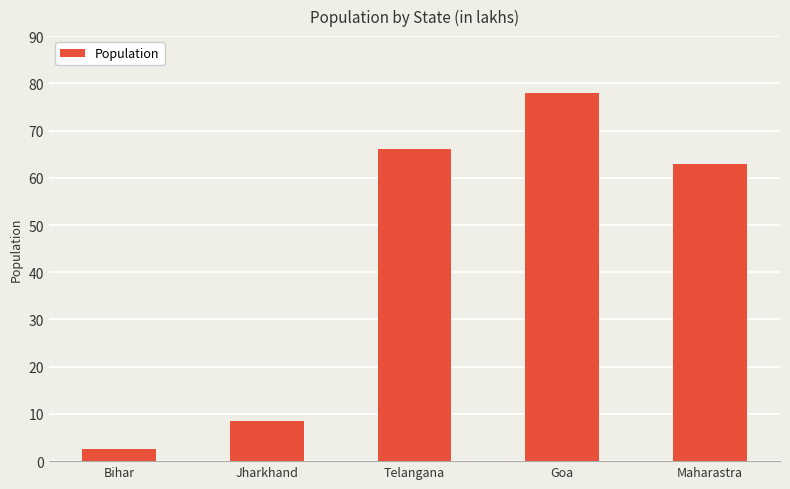

At which category does the chart reach its peak across all series?

Goa